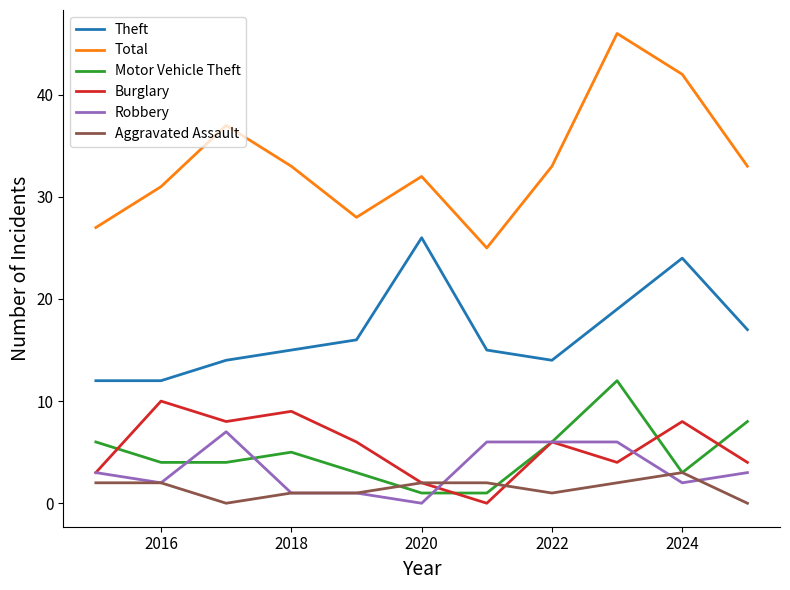

Which series has the largest total across all categories?

Total